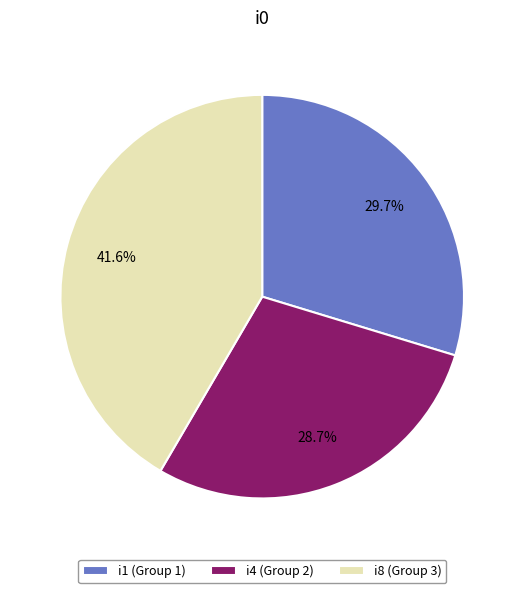

How much of the chart is everything except i1 (Group 1)?

70.3%